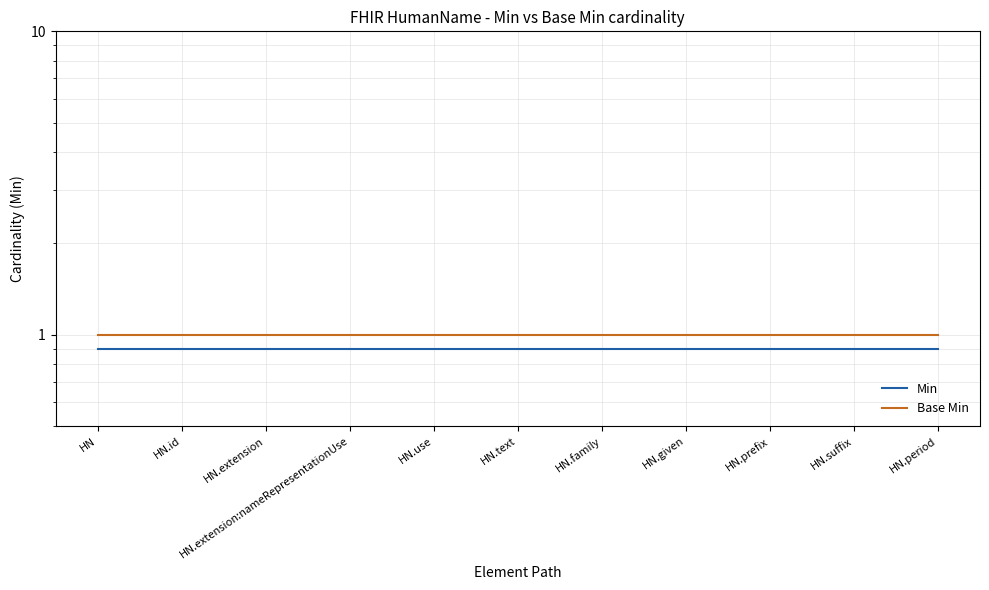

True or false: Base Min has more than 0 points higher than both neighbors.

False